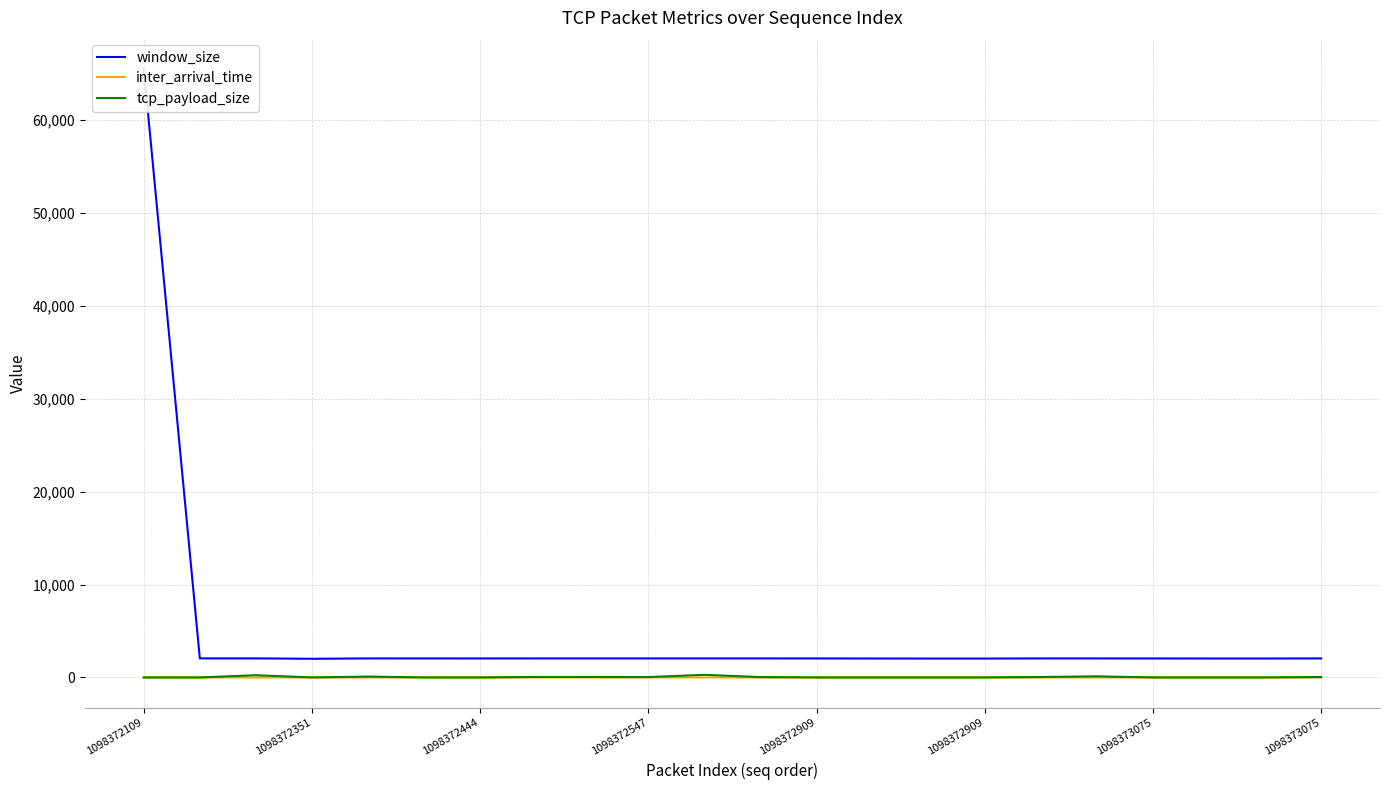

Which label corresponds to the smallest value in the chart?

1098372109